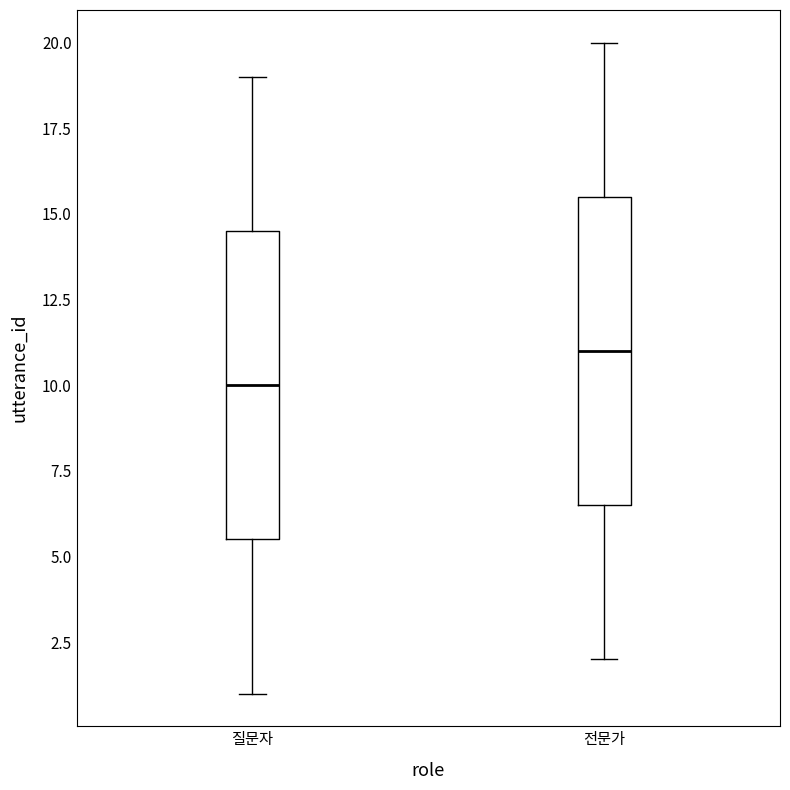

Where is the upper edge of the box for 질문자 on the y-axis? The values are not printed on the chart, so give them approximately, as read against the axis.

14.5